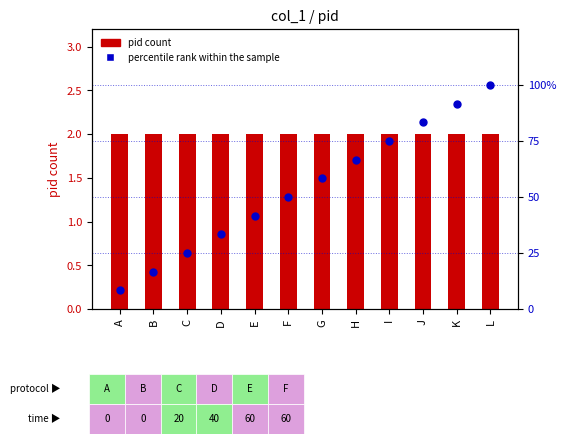

Which series contains the highest Y value?

percentile rank within the sample